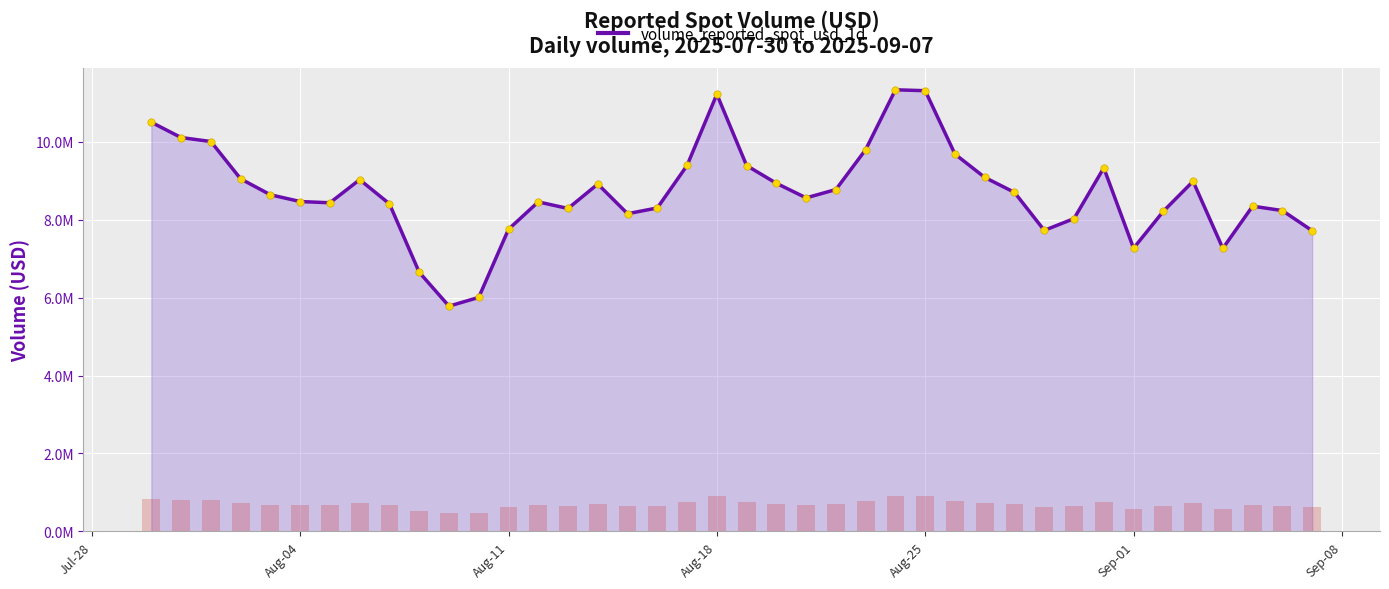

What is the change in value from 2025-08-05 to 2025-08-23?

+1363806.8